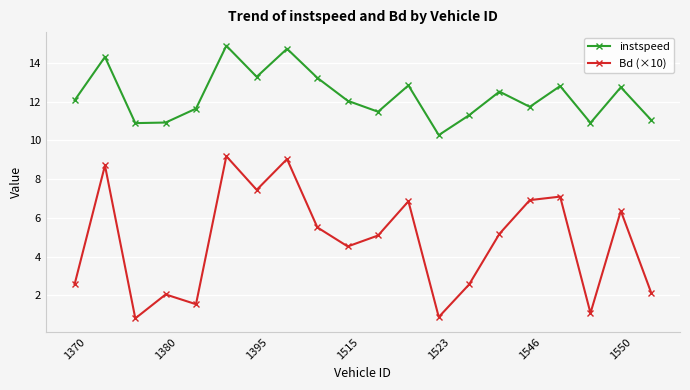

What is the difference between the maximum and minimum values in the instspeed series?

4.6